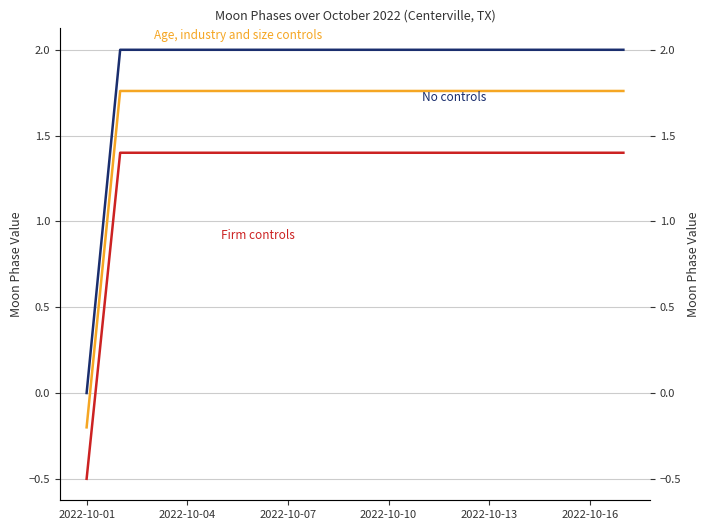

True or false: No controls and Firm controls cross at least once.

False